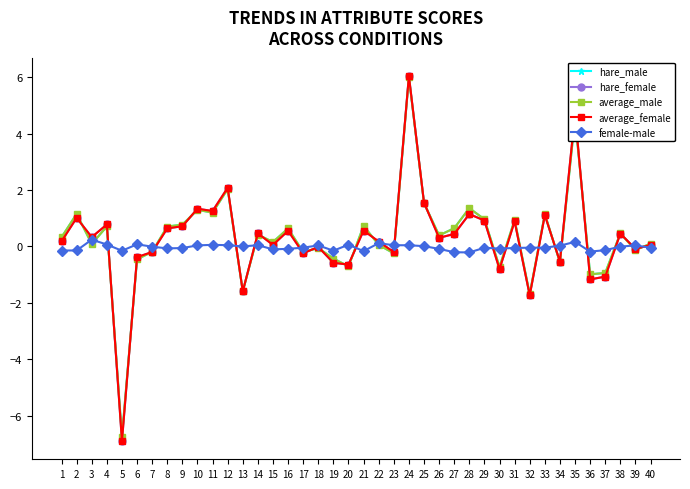

What is the total value across all series at 9?

2.9